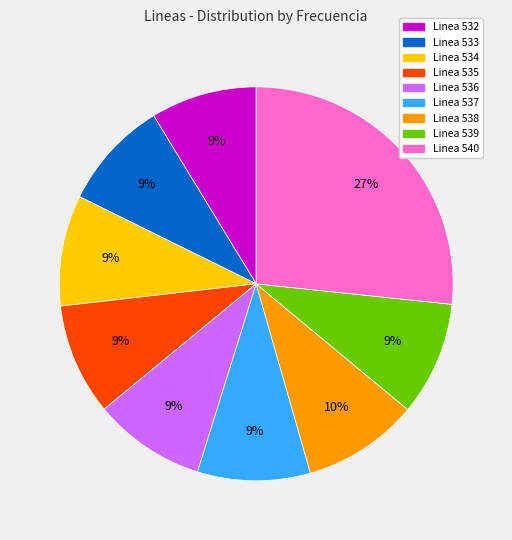

Which has a higher value, Linea 538 or Linea 540?

Linea 540